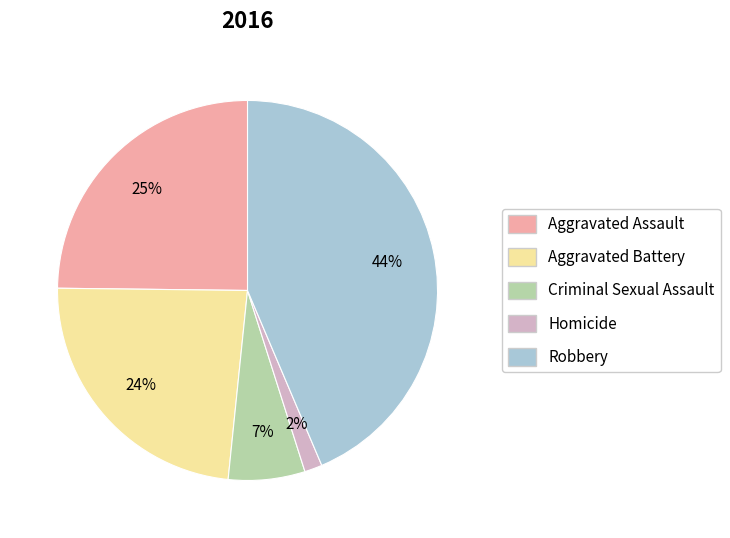

To the nearest percent, what portion does Aggravated Assault represent?

25%